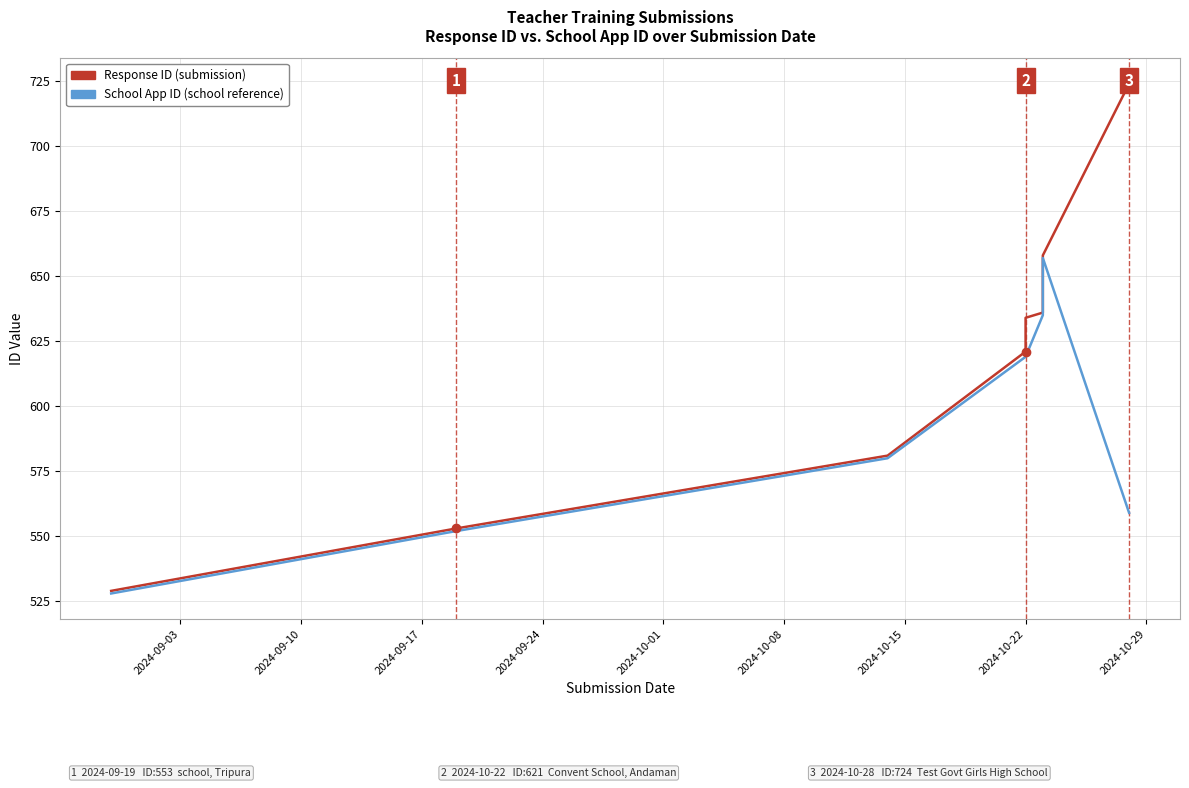

What is the lowest value of the School App ID series?

528